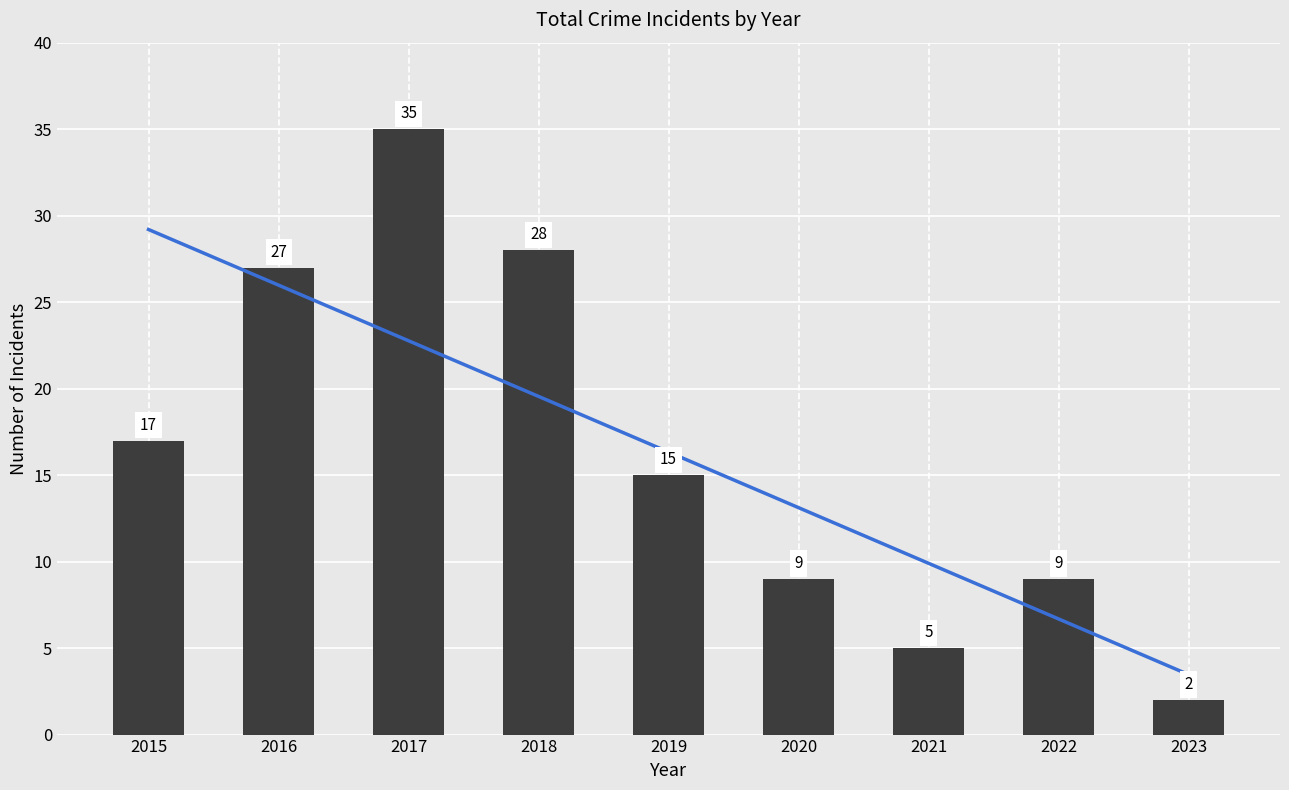

What is the difference between the maximum and minimum values?

33